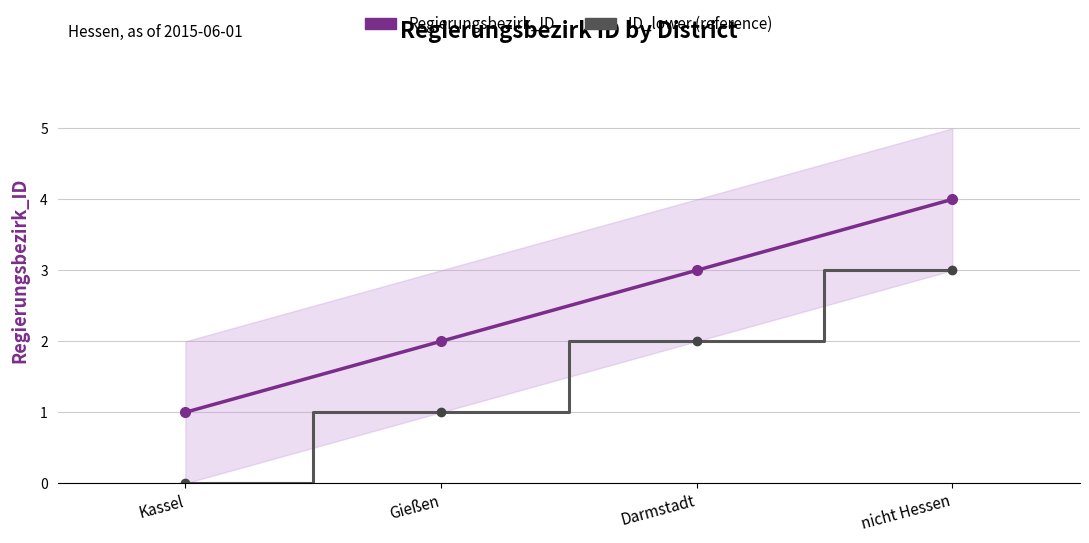

What is the difference between the maximum and second lowest values in the ID_lower (reference) series?

2